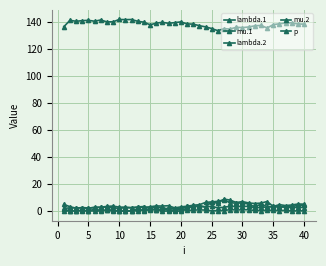

Is this an area chart (filled region under the line)?

No